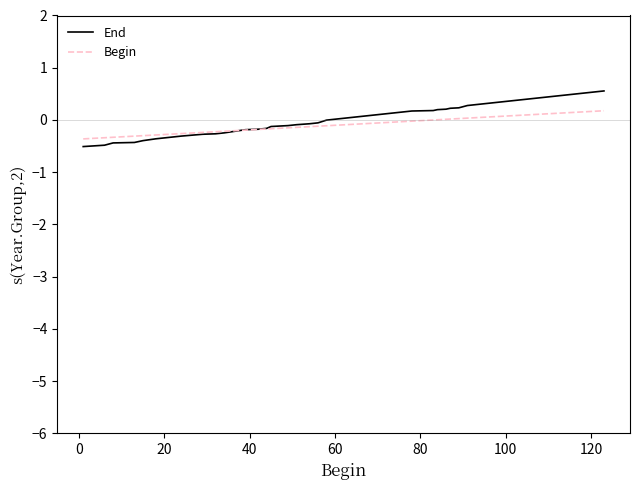

What is the smallest value displayed?

-0.5